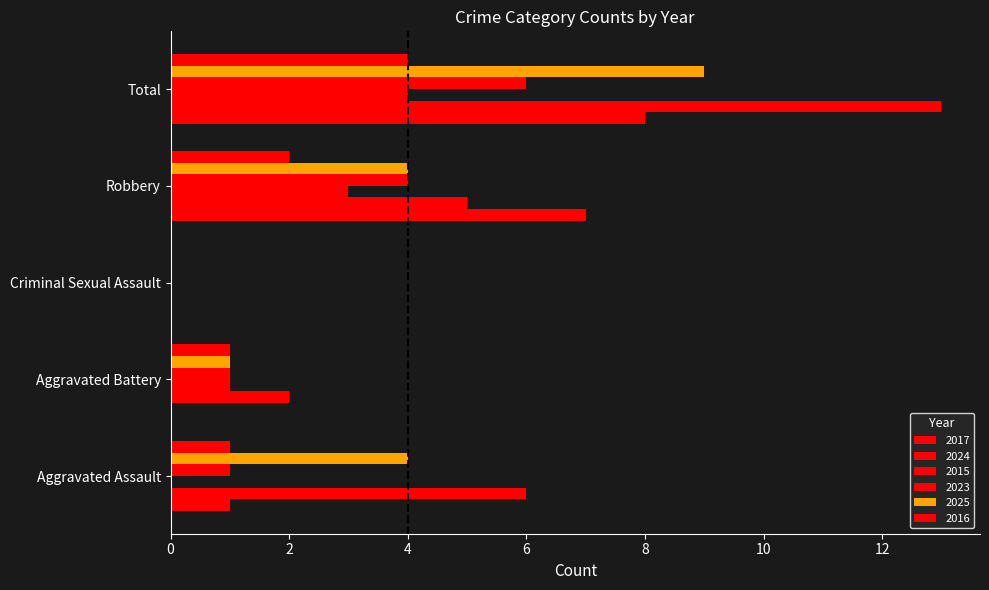

How many positive values does the 2023 series have?

4